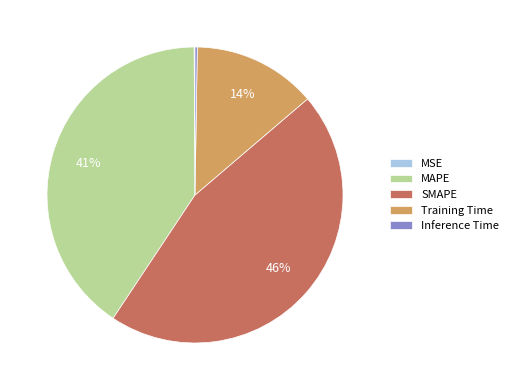

The SMAPE slice represents 46% of the pie. True or false?

True